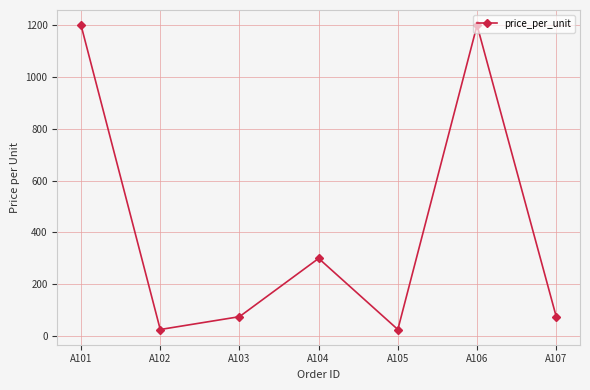

How many categories are shown in the chart?

7